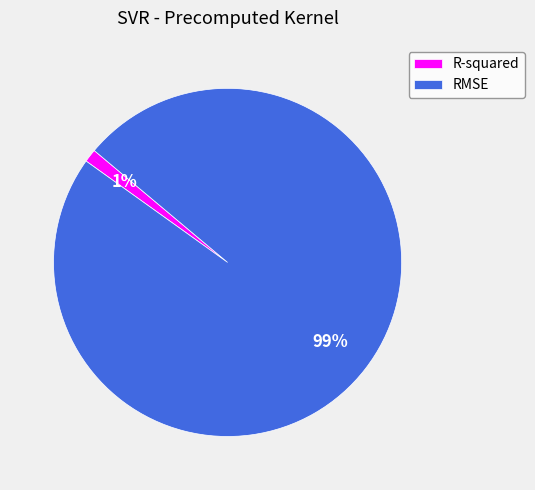

To the nearest percent, what is the difference between the largest and smallest slice percentages?

98%